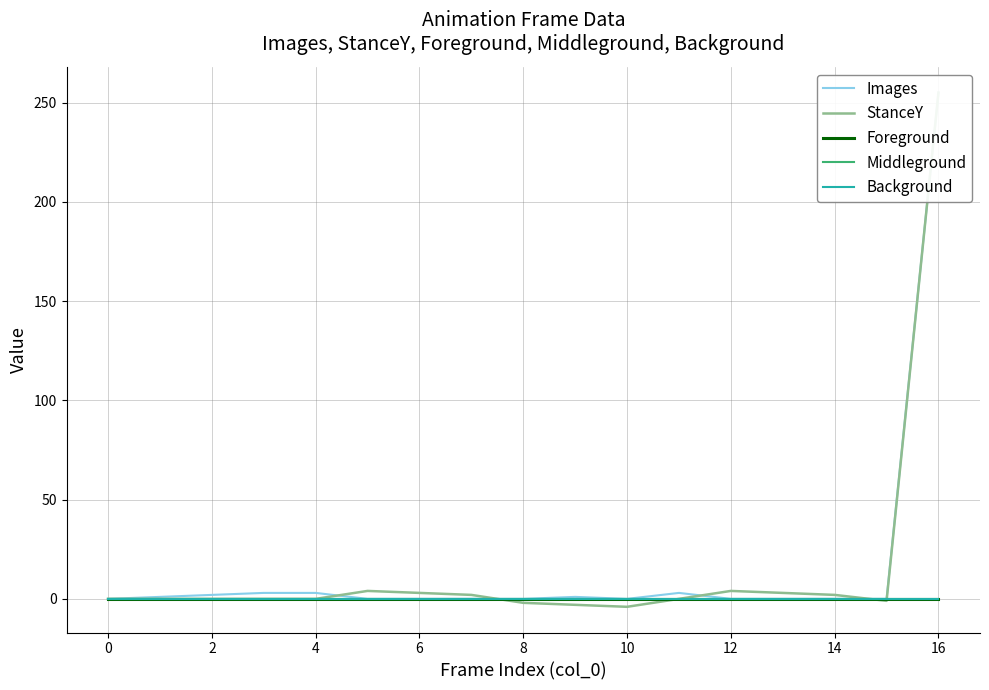

Reading left to right, list all the values displayed in this chart.

Images: 0	1	2	3	3	0	0	0	0	1	0	3	0	0	0	0	255
StanceY: 0	0	0	0	0	4	3	2	-2	-3	-4	0	4	3	2	-1	255
Foreground: 0	0	0	0	0	0	0	0	0	0	0	0	0	0	0	0	0
Middleground: 0	0	0	0	0	0	0	0	0	0	0	0	0	0	0	0	0
Background: 0	0	0	0	0	0	0	0	0	0	0	0	0	0	0	0	0